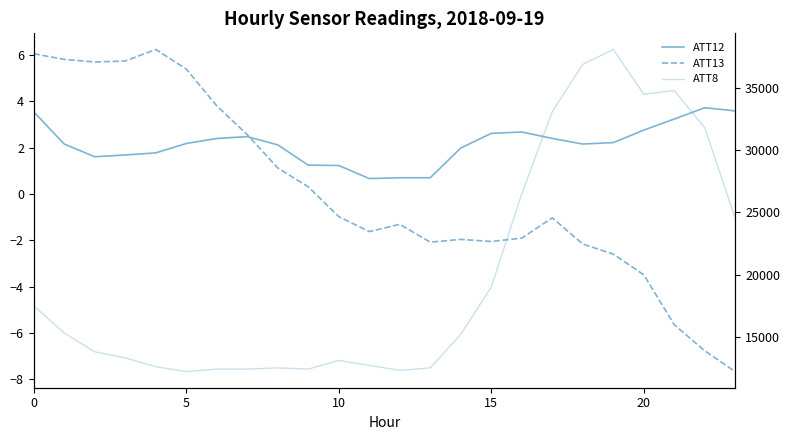

How many values in the ATT13 series are below -1?

13